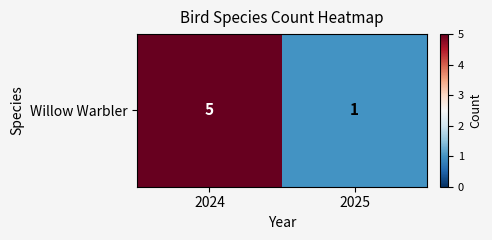

List the labels in order of value, largest first.

2024, 2025